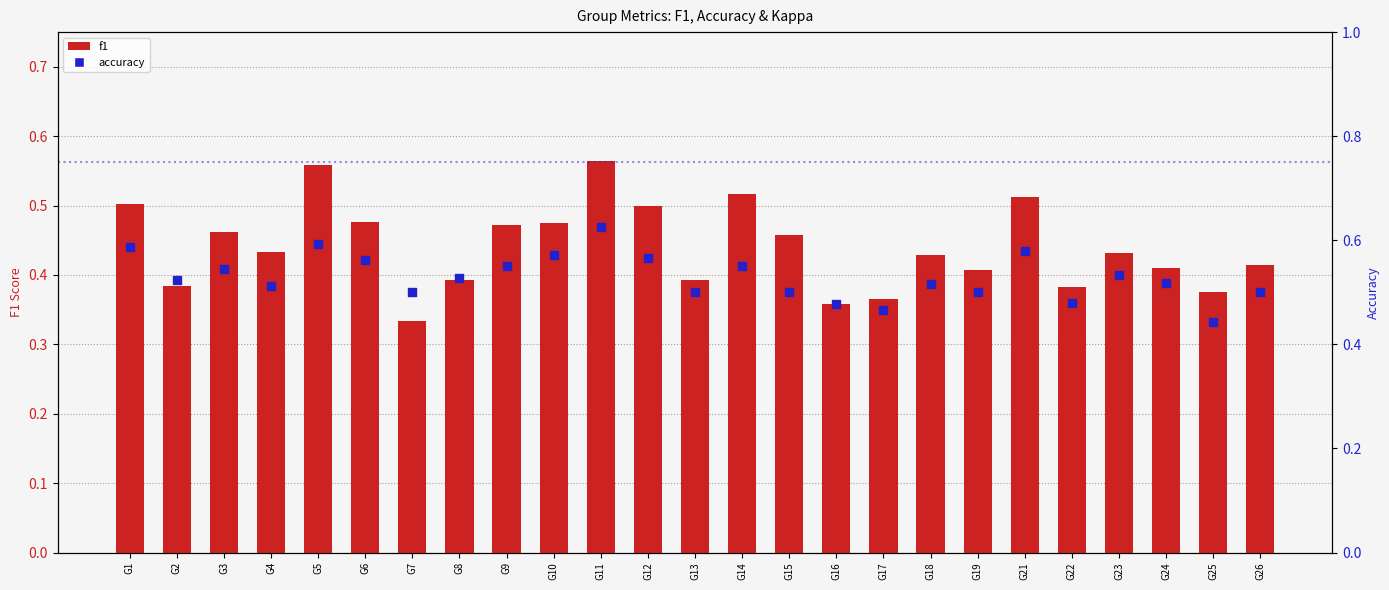

What are all the series names shown in the legend?

f1, accuracy